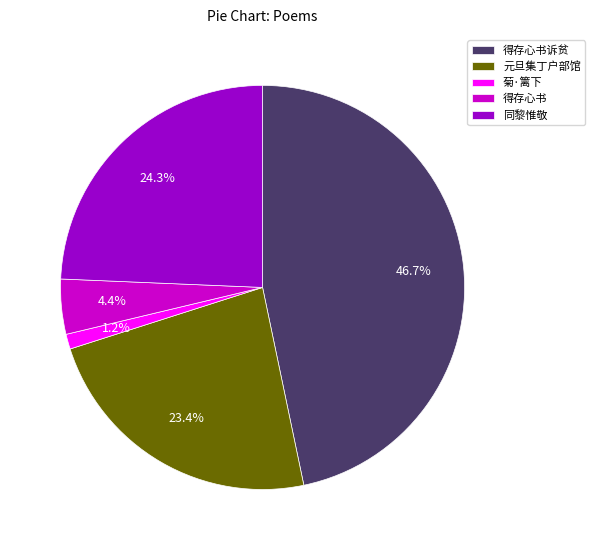

To the nearest percent, what is the difference between the largest and smallest slice percentages?

46%